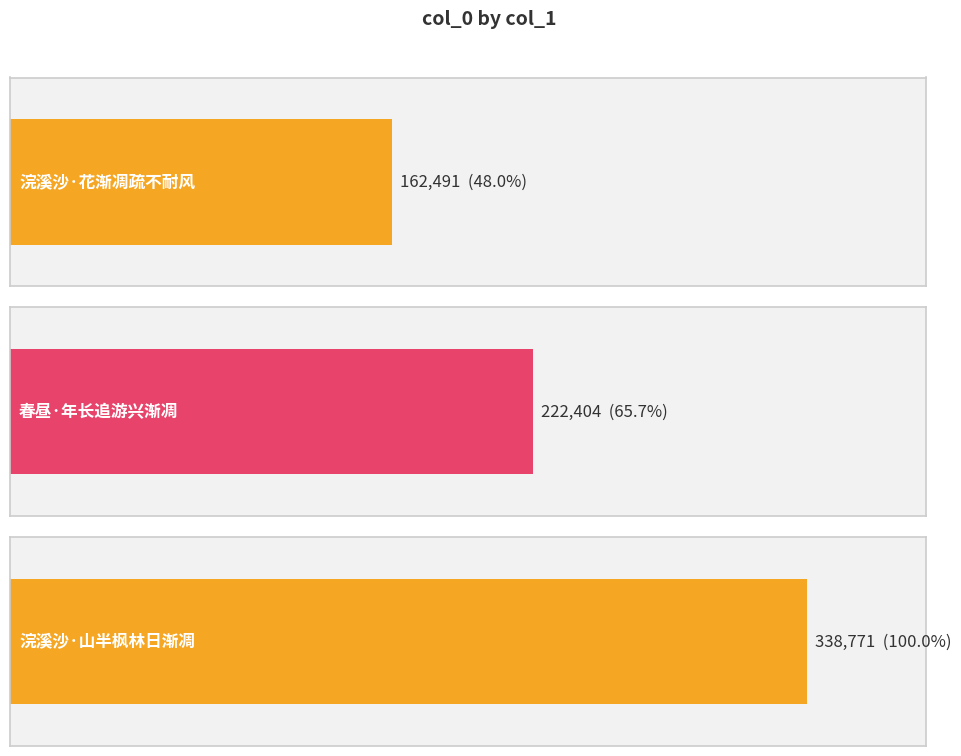

Does the chart contain any negative values?

No